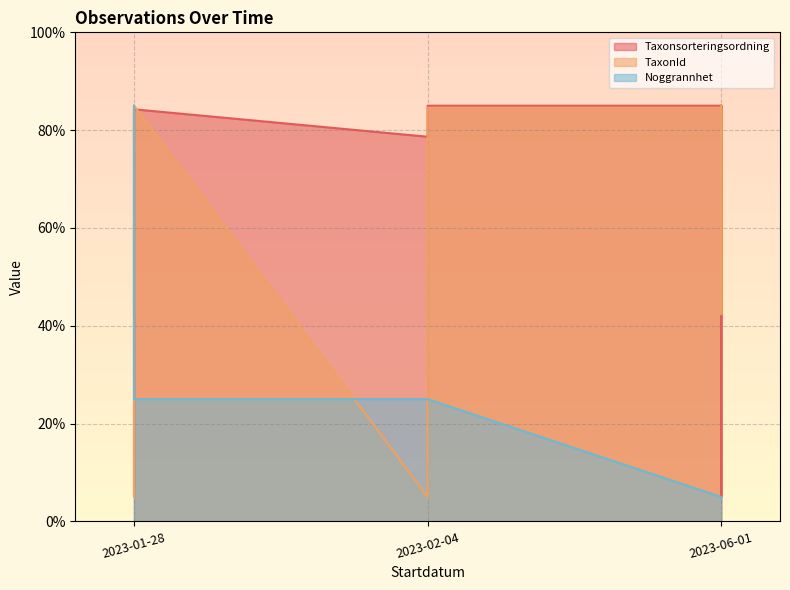

True or false: Noggrannhet has more than 2 points higher than both neighbors.

False